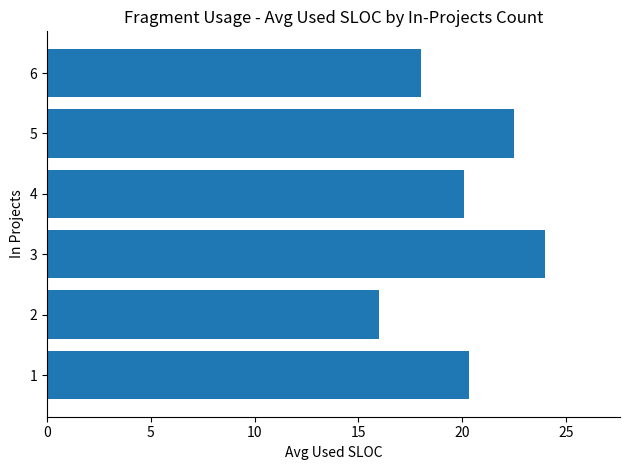

Is it true that the value at 3 is 39.3?

False